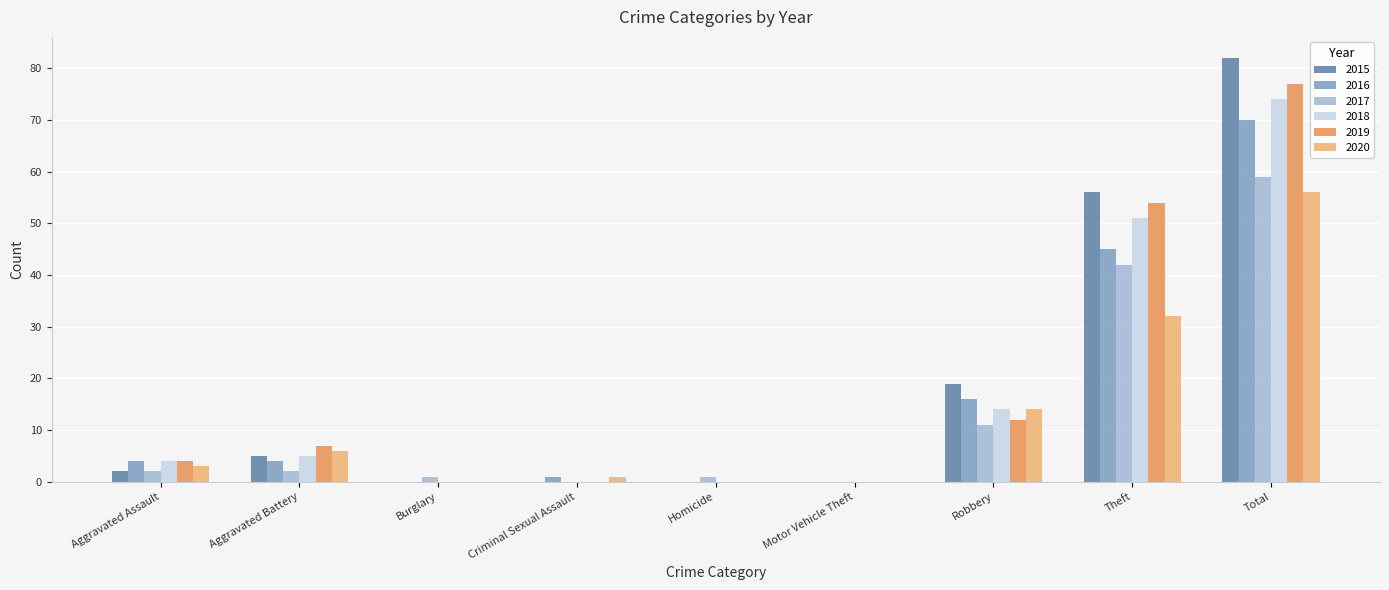

The 2015 series shows 19 at Robbery. True or false?

True